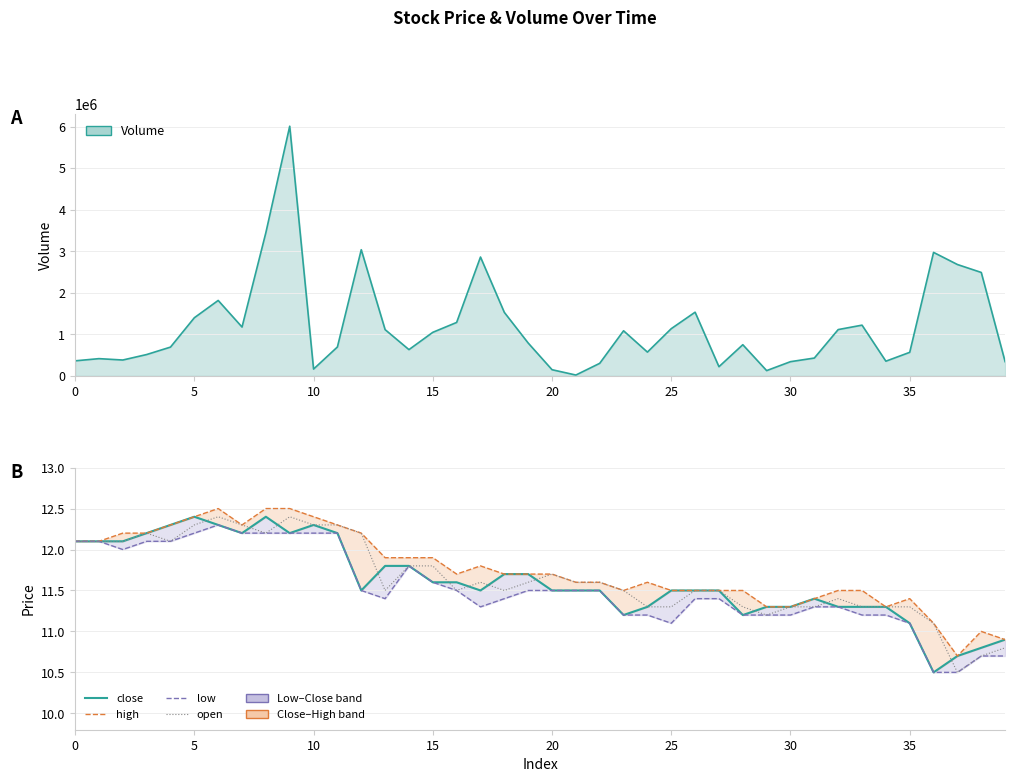

What is the value of the high point at the 24th from the left?

11.5